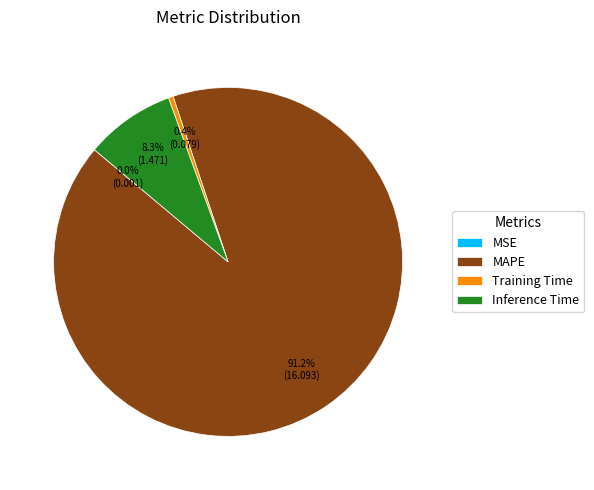

Which category has the biggest portion of the pie?

MAPE